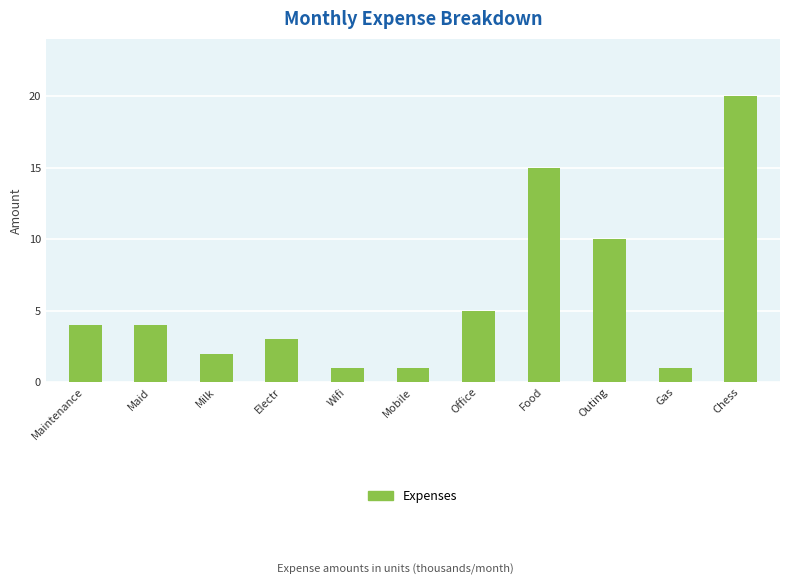

What is the change in value from Electr to Food?

+12